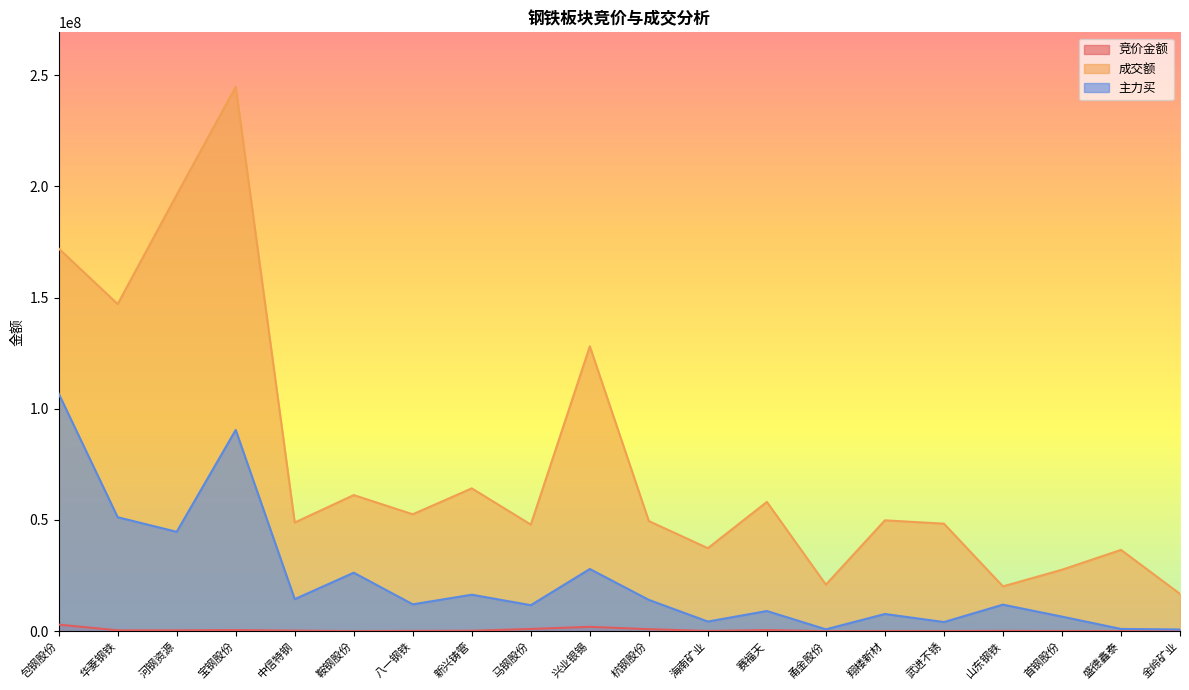

What is the sum of all 竞价金额 values?

9755393